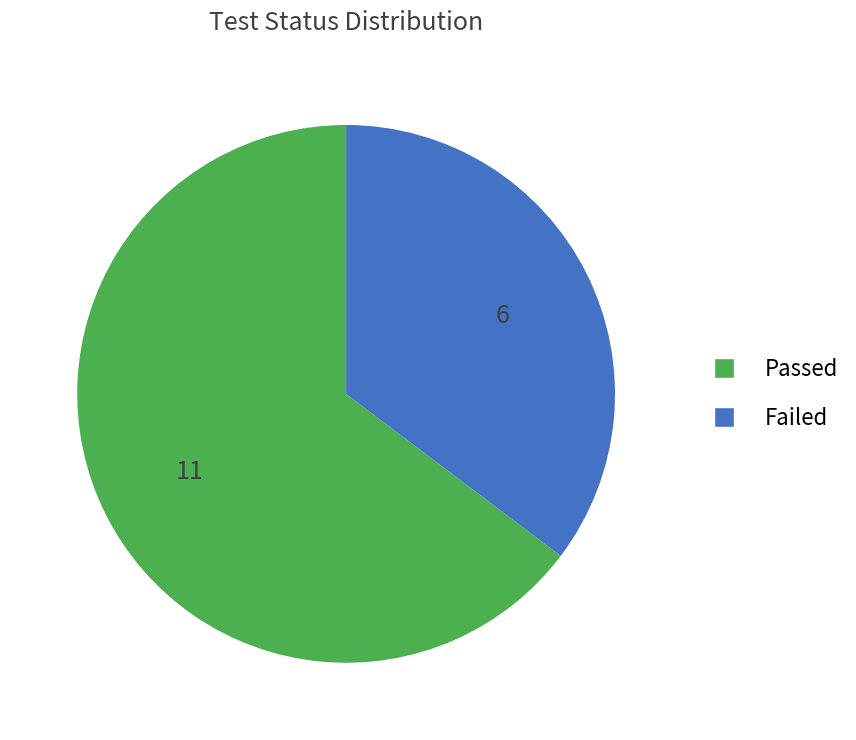

Which slice is the smallest?

Failed